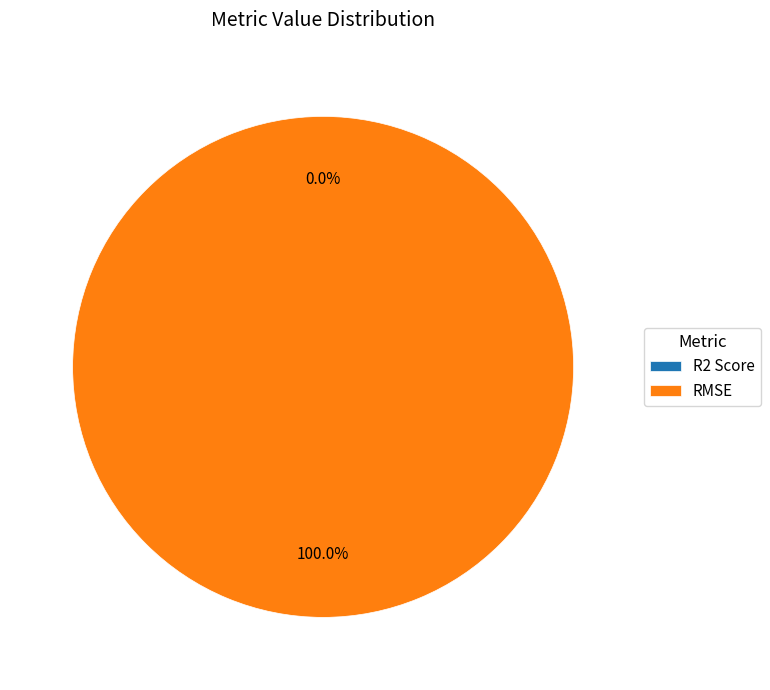

True or false: R2 Score accounts for 1% of the total.

False